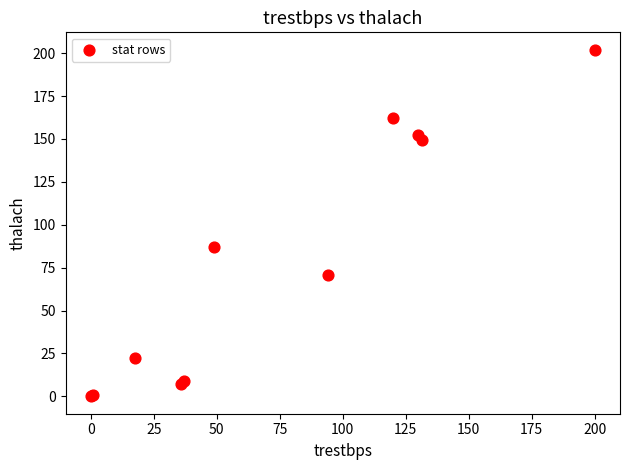

What Y value in the scatter plot is closest to 101?

87.0